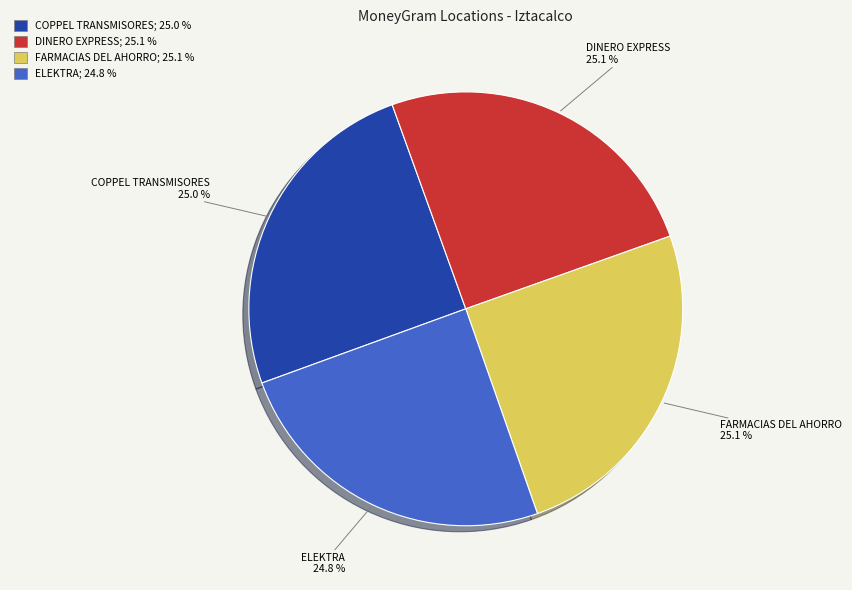

Is there a majority slice in this chart?

No